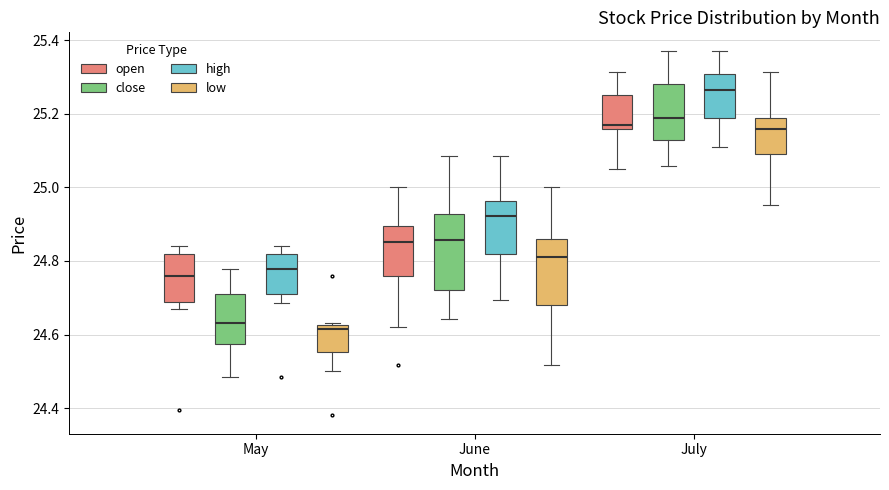

Reading left to right, transcribe this box plot: for each box, give where its median line is, the range the box spans, and where its two whiskers end, as read against the y-axis. The values are not printed on the chart, so give them approximately, as read against the axis.

May (open): median 24.76, box 24.68 to 24.82, whiskers 24.68 (just below the box's lower edge) to 24.84
May (close): median 24.64, box 24.58 to 24.72, whiskers 24.48 to 24.78
May (high): median 24.78, box 24.72 to 24.82, whiskers 24.68 to 24.84
May (low): median 24.62 (just below the box's upper edge), box 24.56 to 24.62, whiskers 24.50 to 24.64
June (open): median 24.86, box 24.76 to 24.90, whiskers 24.62 to 25.00
June (close): median 24.86, box 24.72 to 24.92, whiskers 24.64 to 25.08
June (high): median 24.92, box 24.82 to 24.96, whiskers 24.70 to 25.08
June (low): median 24.82, box 24.68 to 24.86, whiskers 24.52 to 25.00
July (open): median 25.18, box 25.16 to 25.26, whiskers 25.06 to 25.32
July (close): median 25.20, box 25.12 to 25.28, whiskers 25.06 to 25.38
July (high): median 25.26, box 25.20 to 25.30, whiskers 25.12 to 25.38
July (low): median 25.16, box 25.10 to 25.20, whiskers 24.96 to 25.32